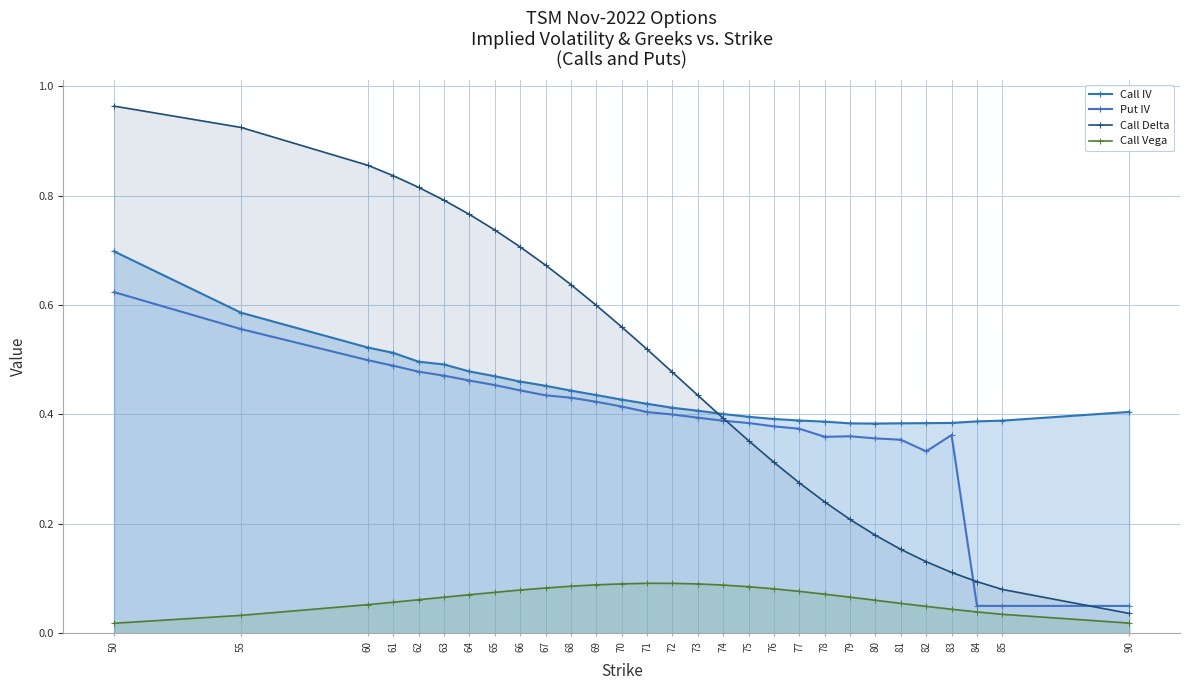

Which has a higher value, 82 or 60?

60